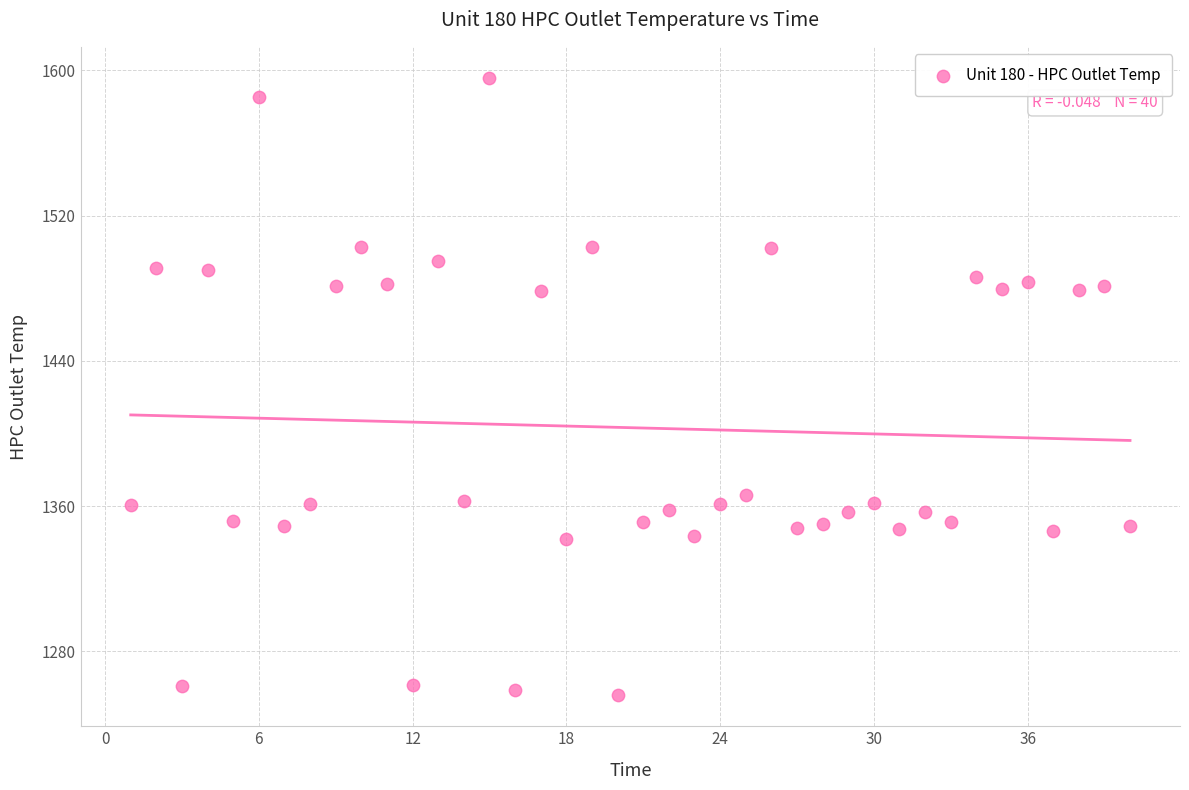

What is the range of X values (max minus min)?

39.0